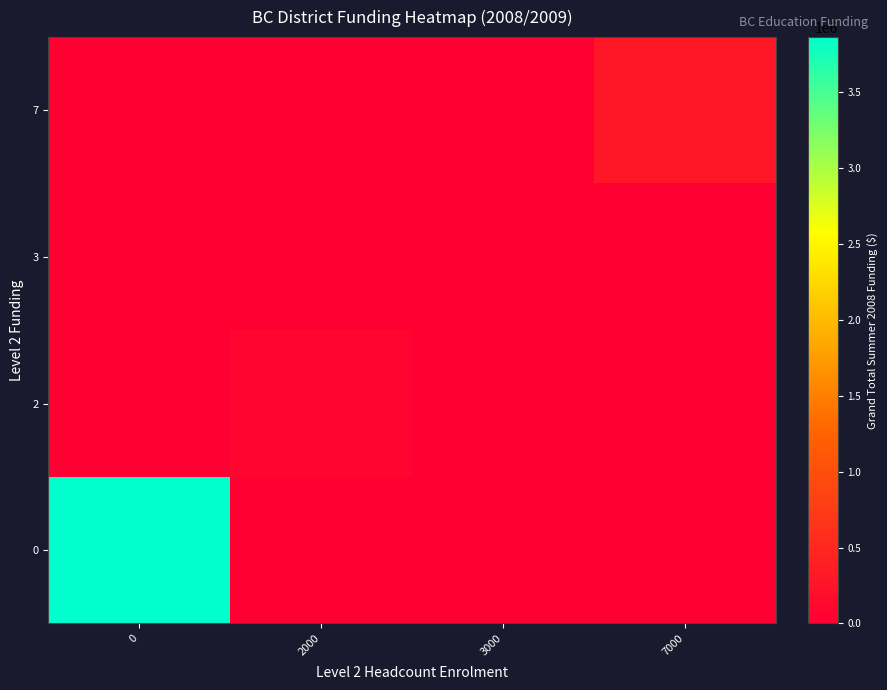

Count the number of data series in this chart.

4